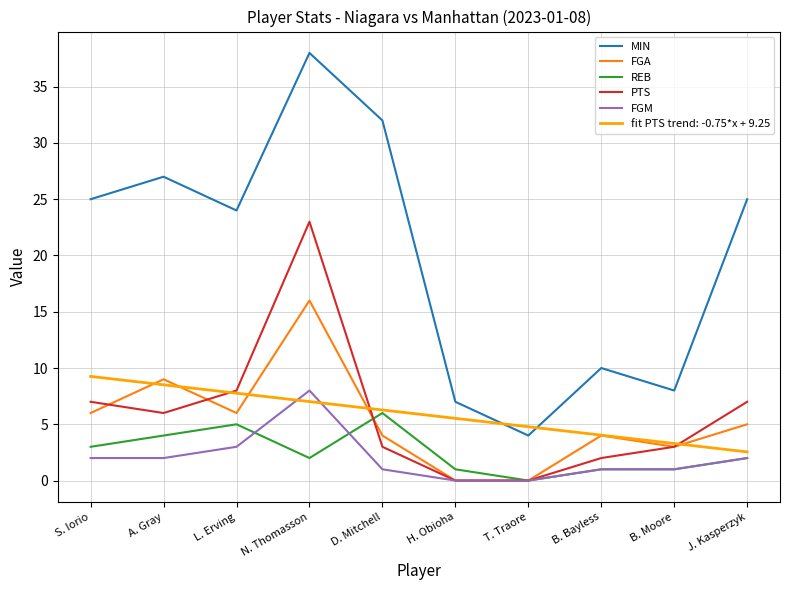

The PTS series shows 3.0 at B. Moore. True or false?

True